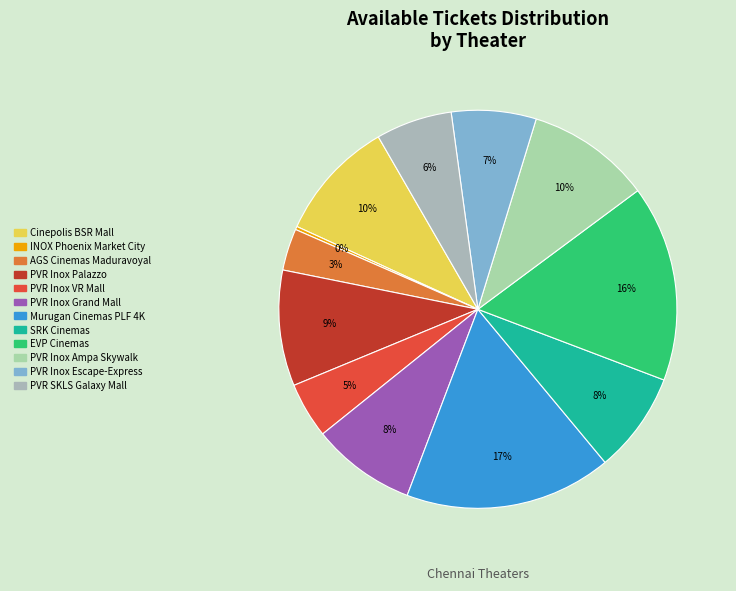

To the nearest percent, what is the difference between the largest and smallest slice percentages?

17%